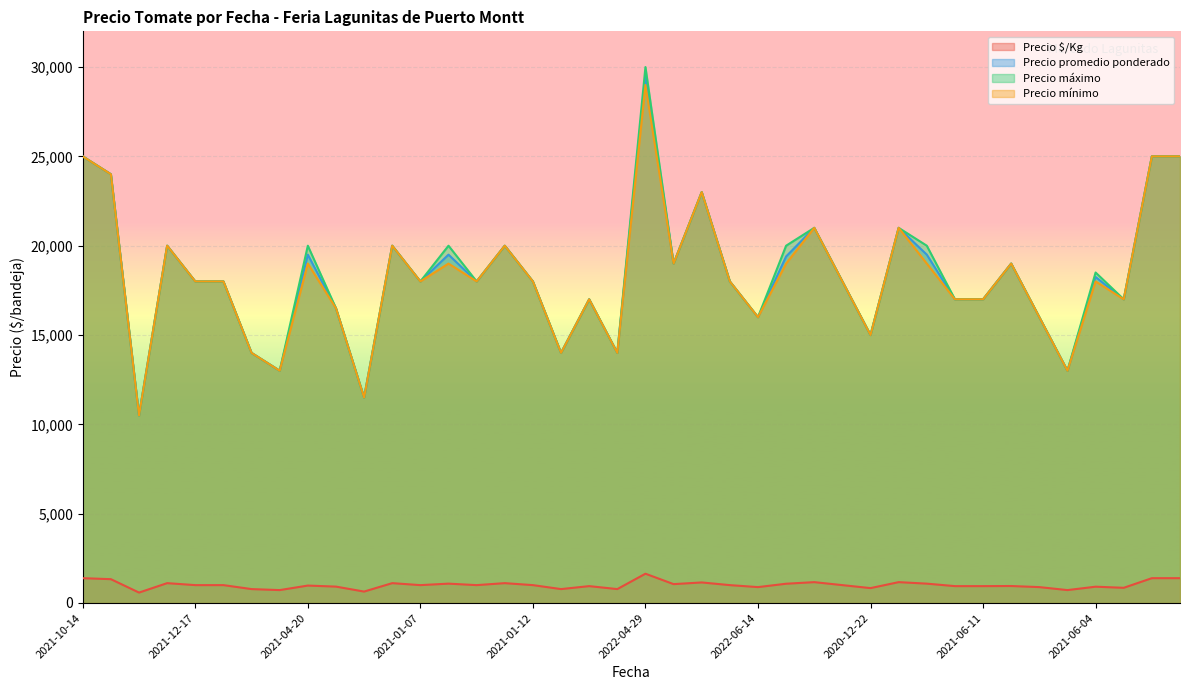

How many lines are shown in the chart?

4